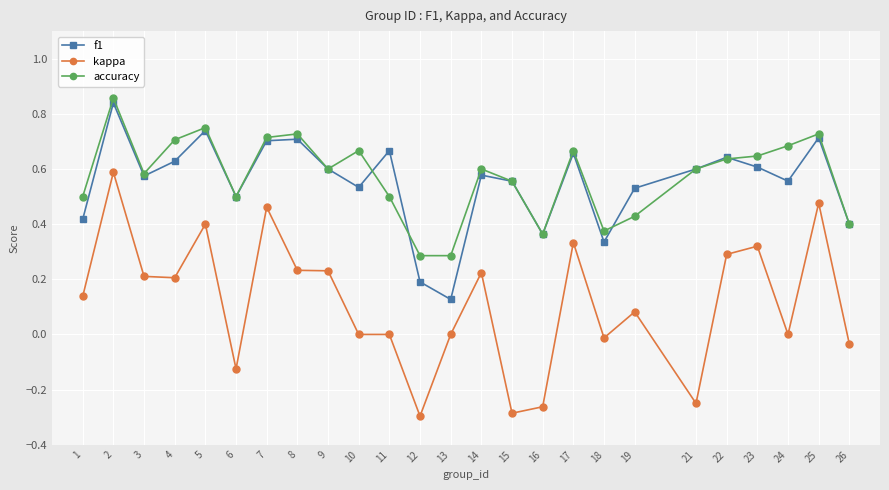

Is this an area chart (filled region under the line)?

No